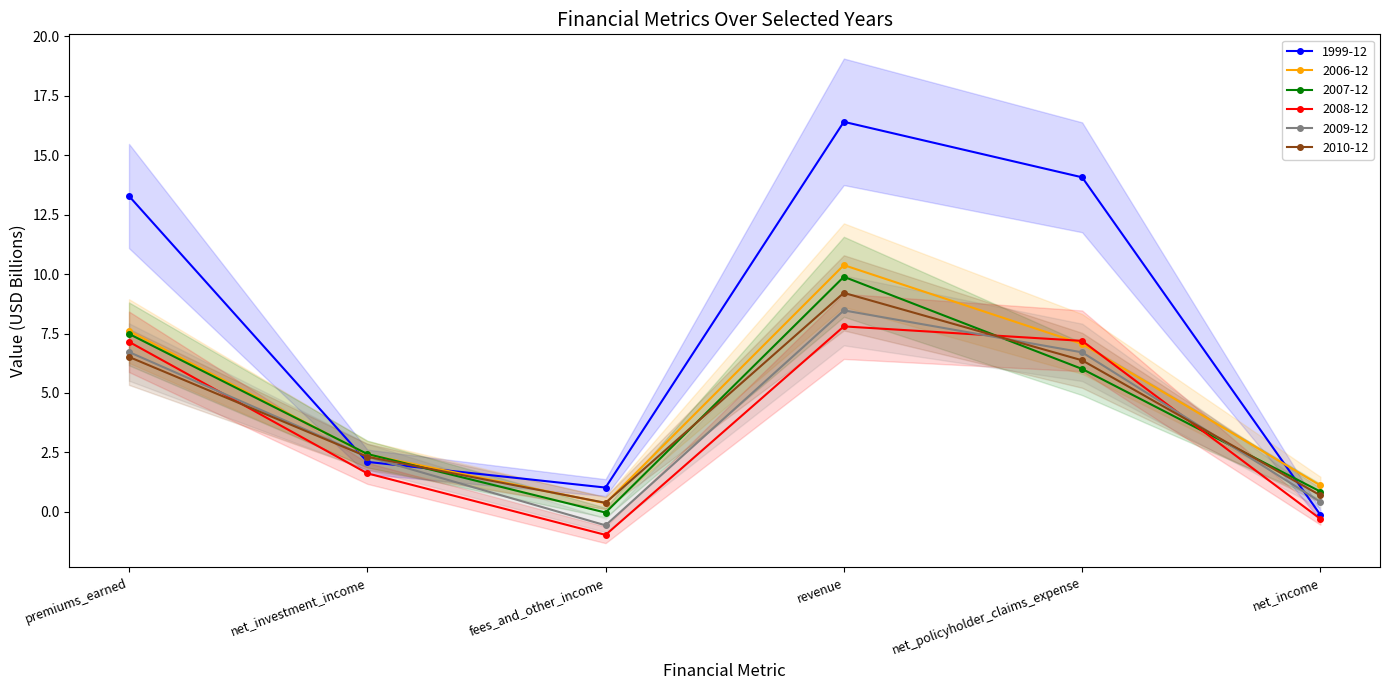

Is it true that 2006-12 equals 4.3 at net_policyholder_claims_expense?

False